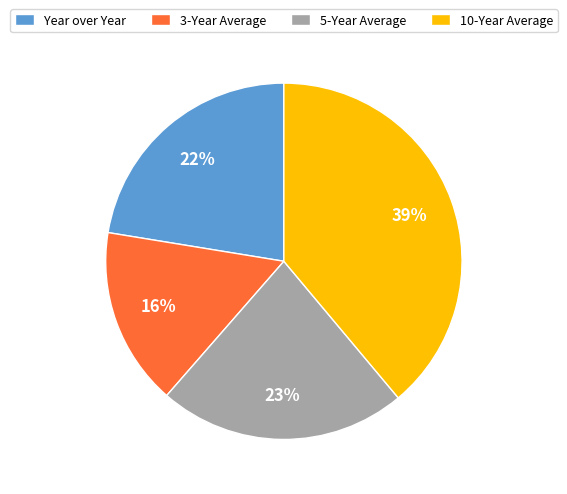

Which category has the smallest portion of the pie?

3-Year Average